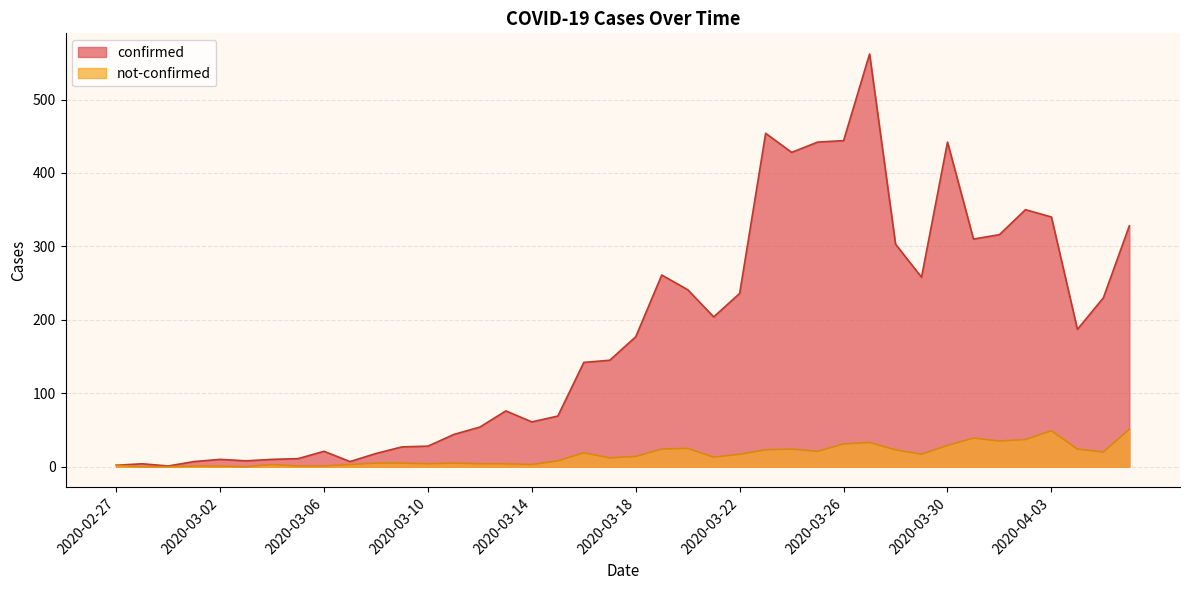

The confirmed series shows 503 at 2020-04-01. True or false?

False